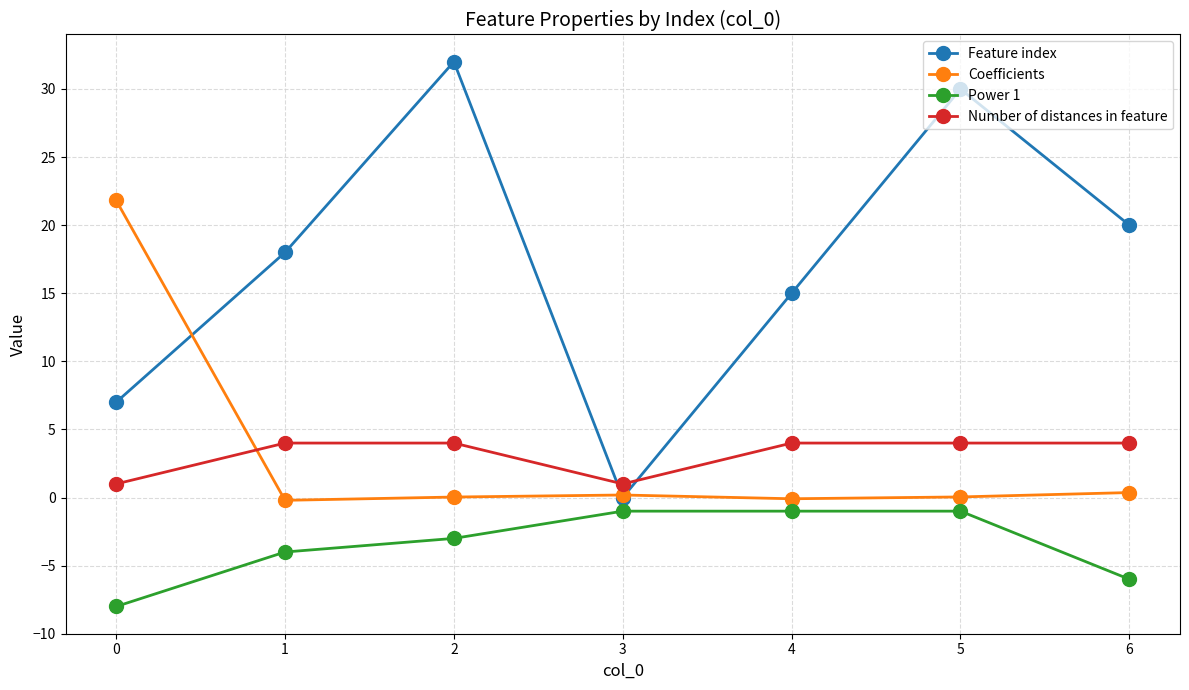

Rank the series at 4 from lowest to highest value.

Power 1, Coefficients, Number of distances in feature, Feature index